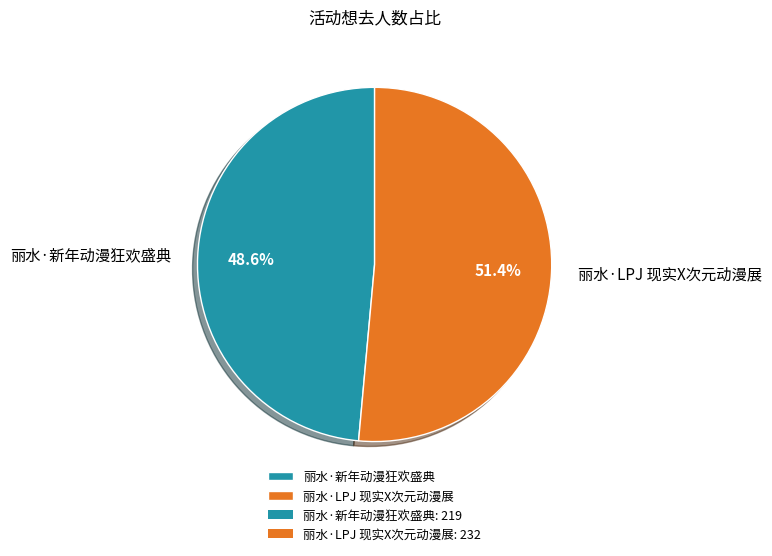

To the nearest percent, what is the difference between the largest and smallest slice percentages?

3%